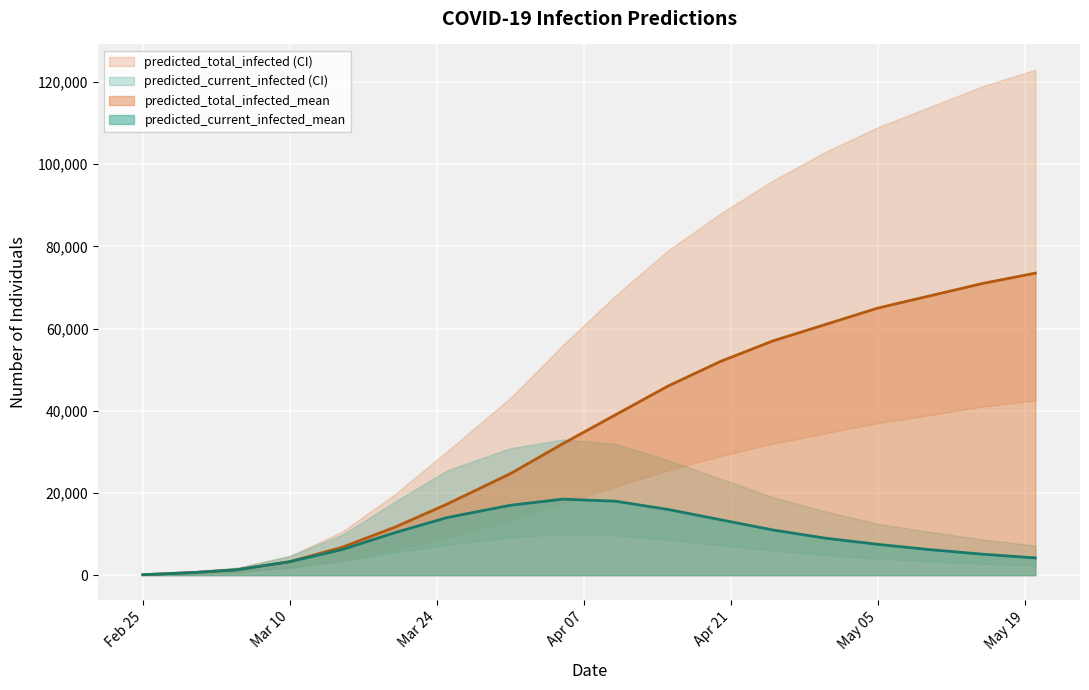

Reading left to right, extract all data points from this chart.

predicted_current_infected_mean: 111	667	1322	3286	6250	10346	14039	17006	18500	18000	16000	13500	11000	9000	7500	6200	5100	4200
predicted_current_infected_lower: 59	354	710	1818	3418	5527	7429	9192	10000	9700	8600	7300	6000	4900	4000	3400	2800	2300
predicted_current_infected_upper: 150	900	1801	4670	9856	17875	25542	30897	33000	32000	28000	23500	19000	15500	12500	10500	8700	7200
predicted_total_infected_mean: 111	667	1322	3286	6806	11668	17325	24699	32000	39000	46000	52000	57000	61000	65000	68000	71000	73500
predicted_total_infected_lower: 59	354	710	1818	3713	6238	9248	13369	17500	21500	25500	29000	32000	34500	37000	39000	41000	42500
predicted_total_infected_upper: 150	900	1801	4670	10606	19675	30212	43125	56000	68000	79000	88000	96000	103000	109000	114000	119000	123000